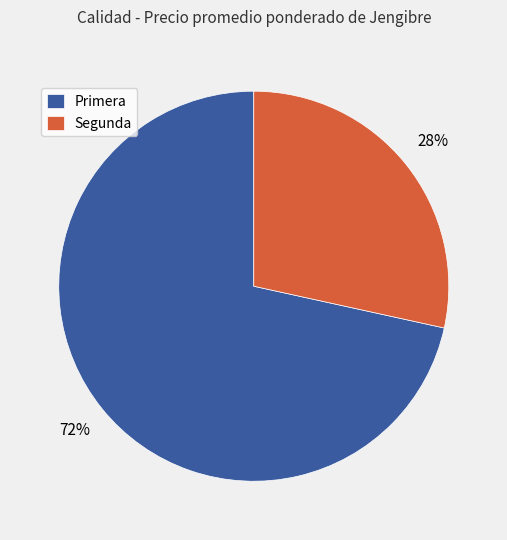

Is there any slice that represents more than half of the pie?

Yes